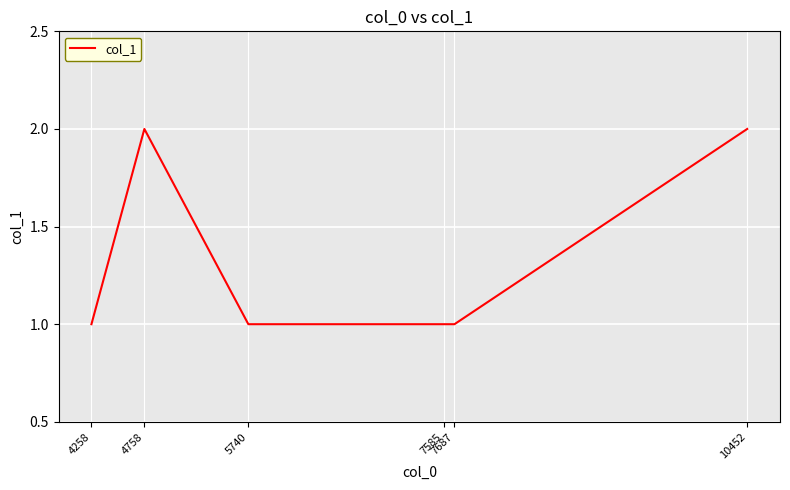

What is the sum of all values?

8